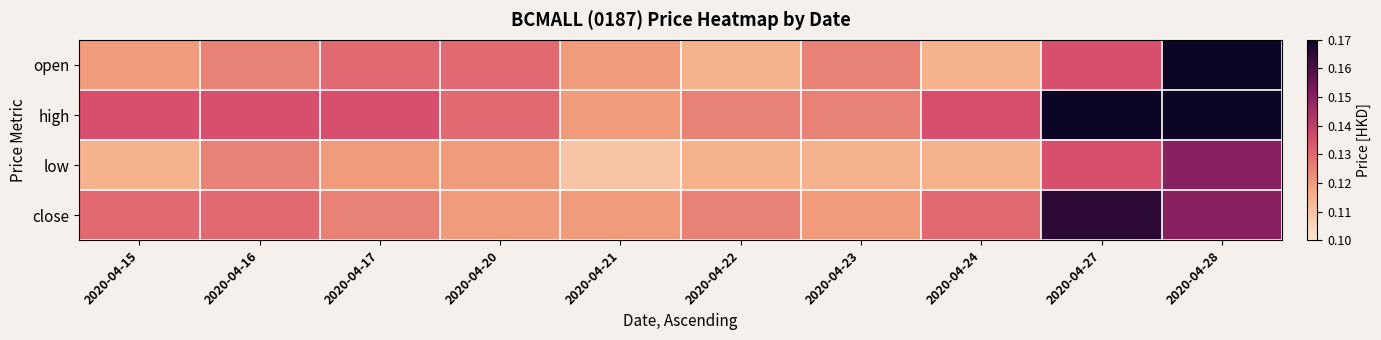

At 2020-04-27, list the series in order from largest to smallest.

high, close, open, low